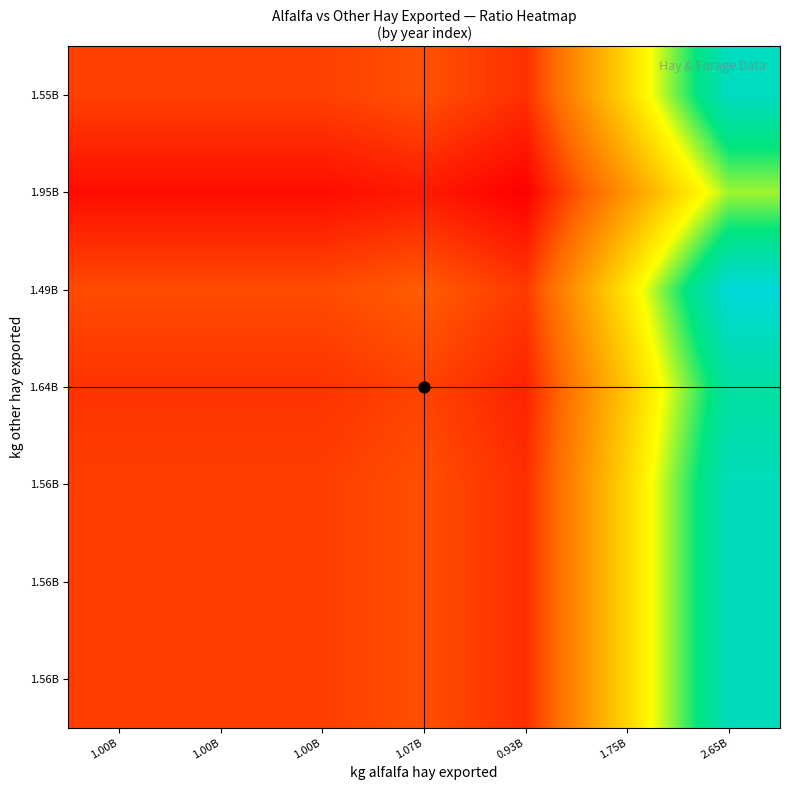

What is the total value across all series at 2.65B?

11.6